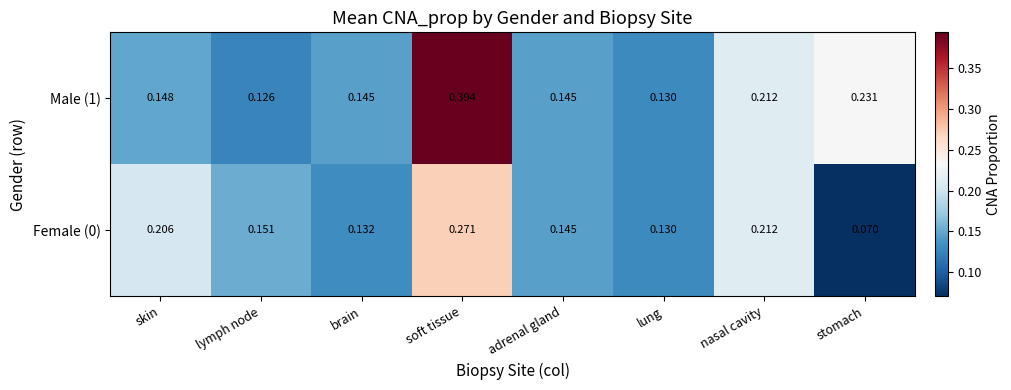

Count the number of categories in the chart.

8